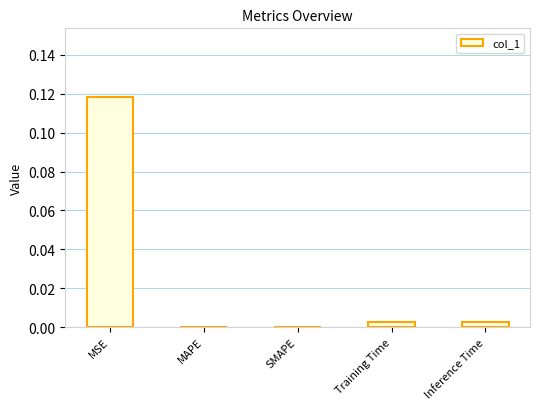

Which has a higher value, Training Time or MSE?

MSE